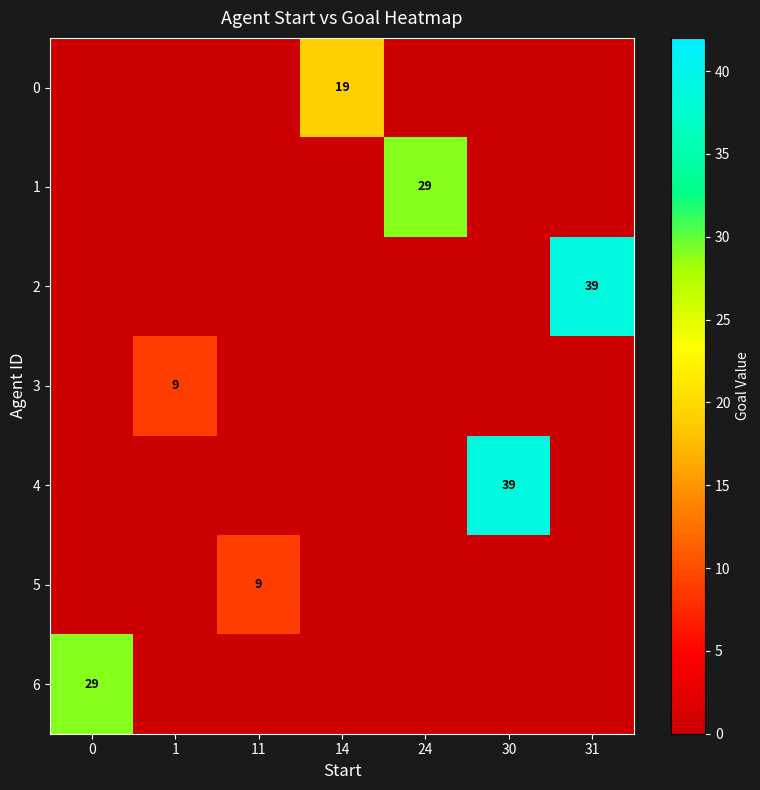

The value of 5 at 11 is 9. True or false?

True